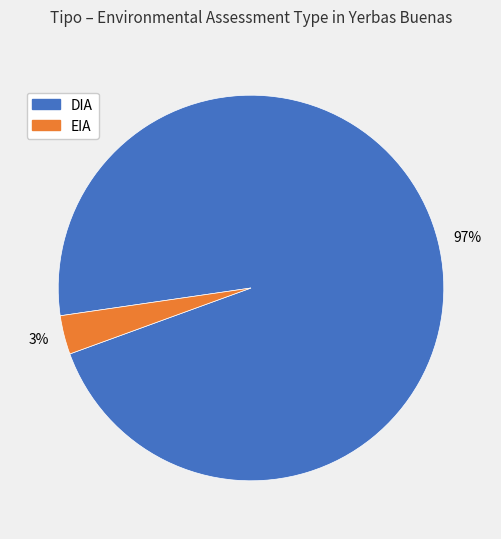

What is the smallest slice in the pie chart?

EIA